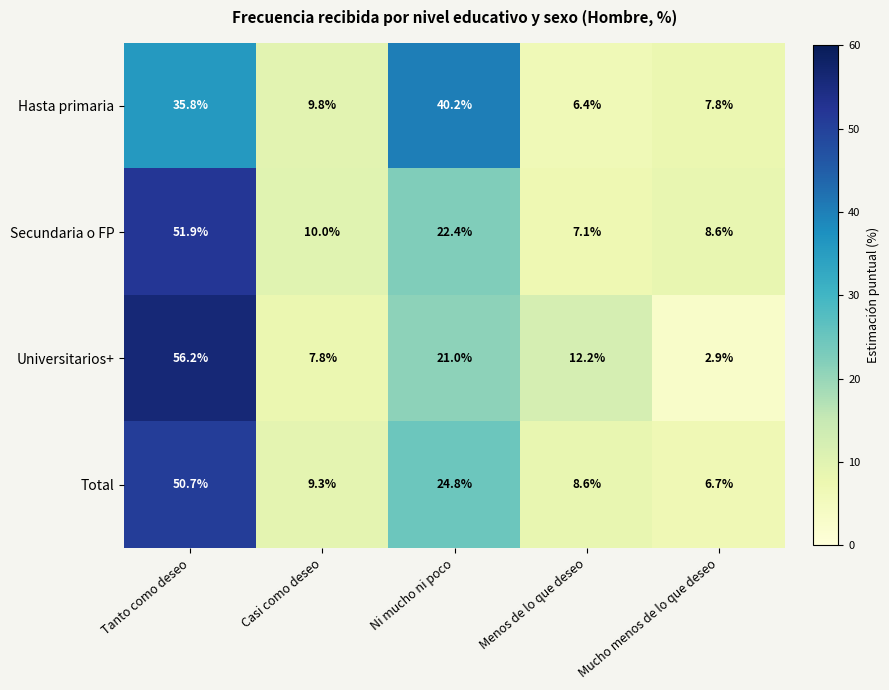

The Secundaria o FP series shows 51.9 at Tanto como deseo. True or false?

True